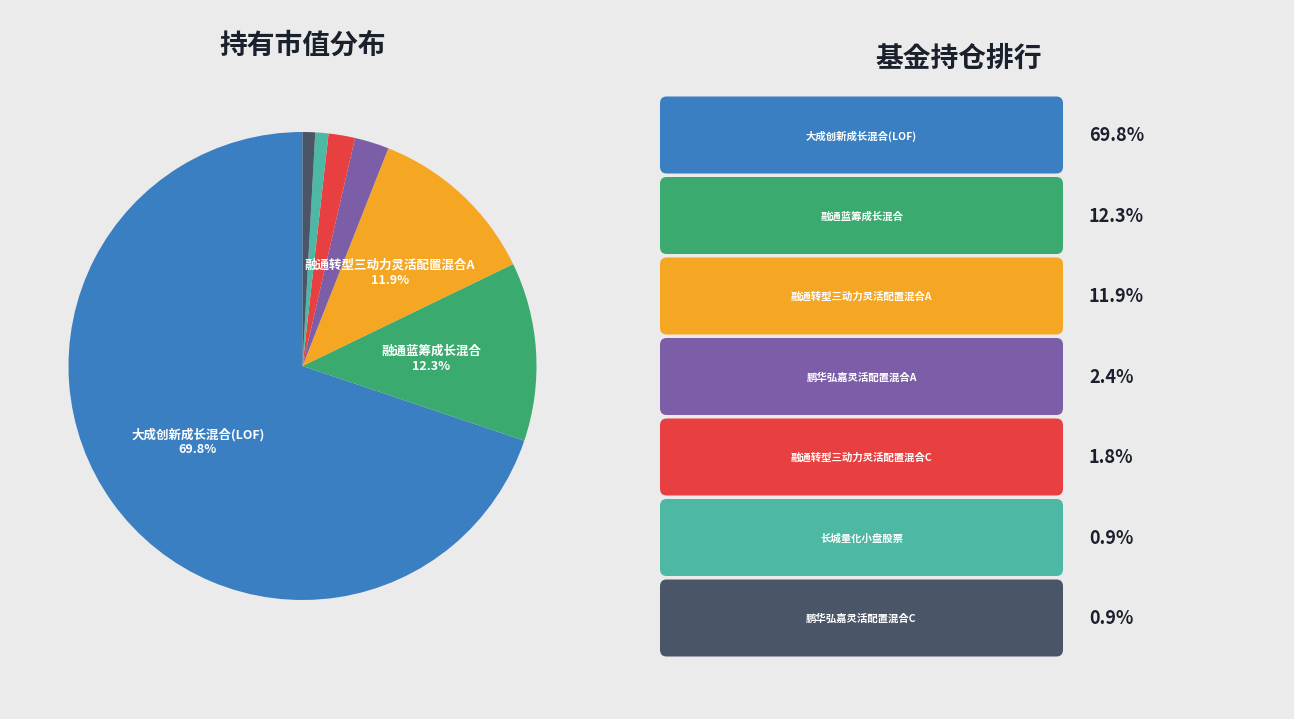

Is there any slice that represents more than half of the pie?

Yes